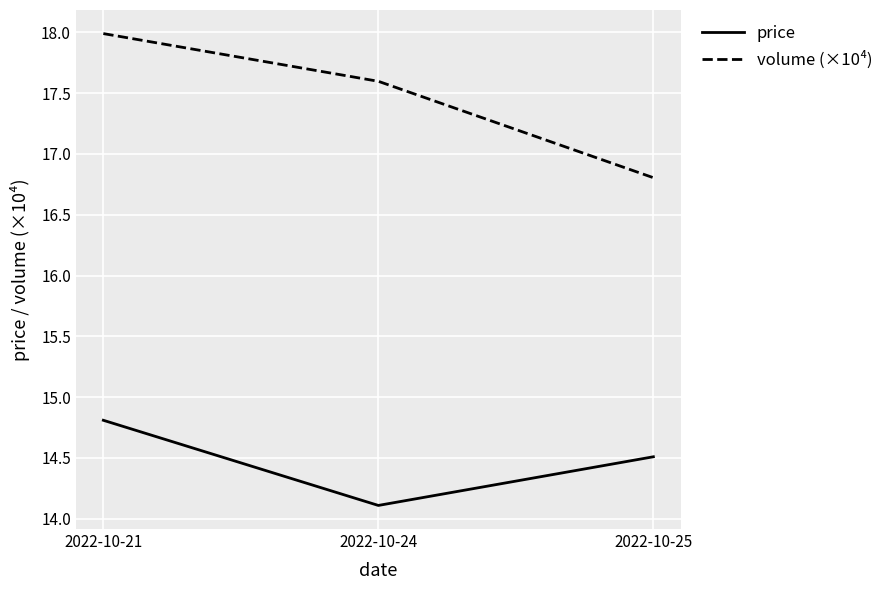

Which series has the largest total across all categories?

volume (×10⁴)